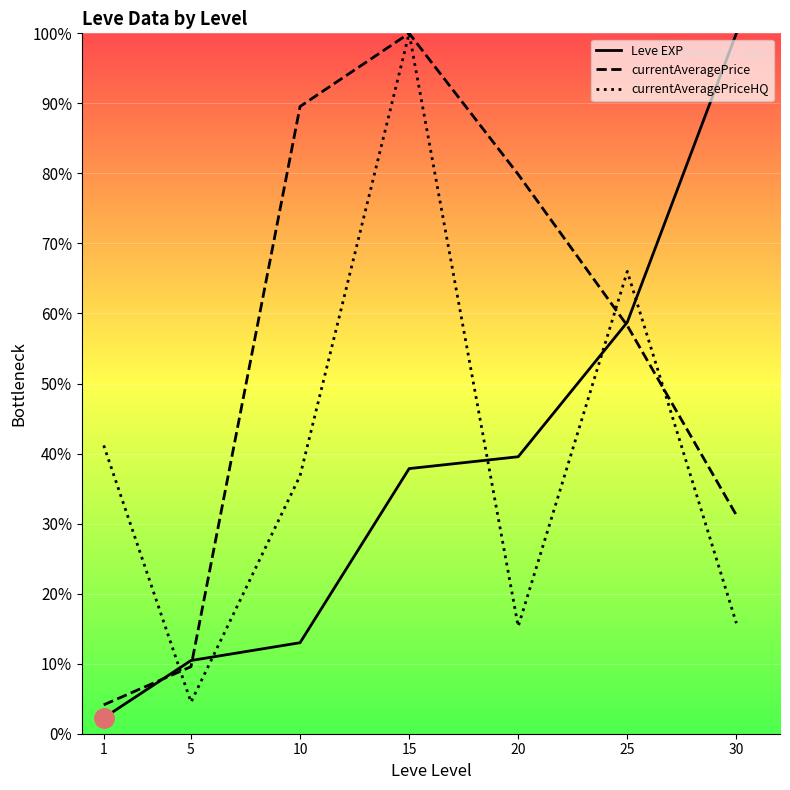

Does the chart display data point markers on the line(s)?

No